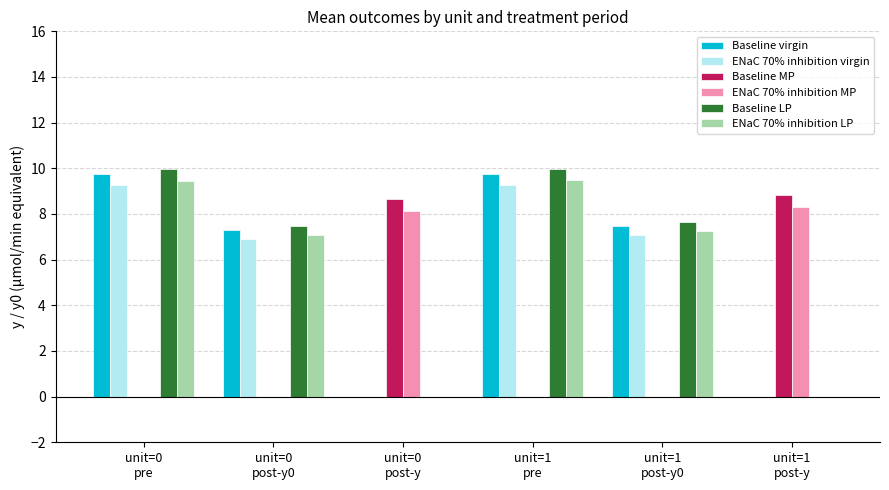

What is the highest value of the ENaC 70% inhibition LP series?

9.5